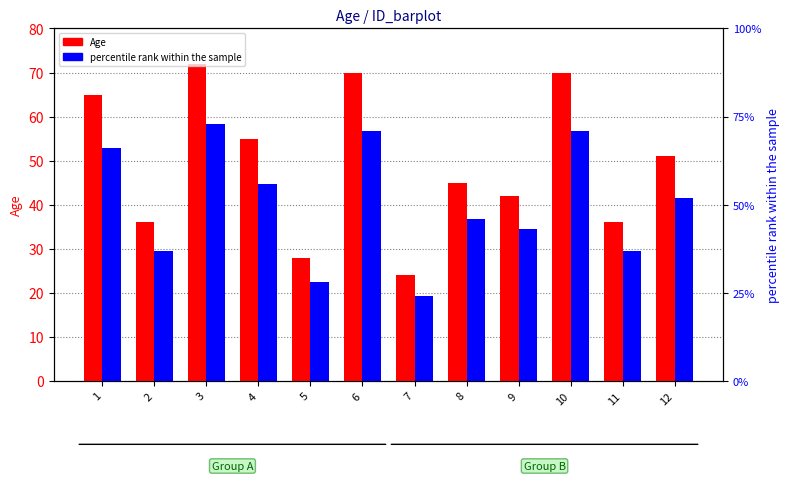

How many data points in Age are less than 51?

6